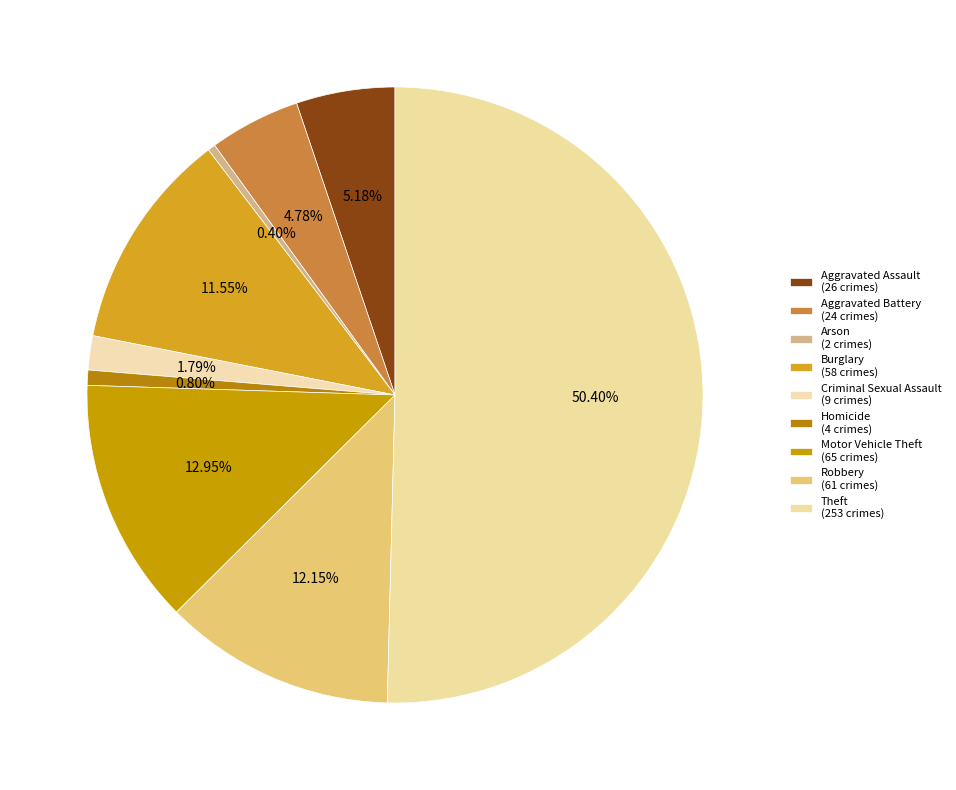

What portion of the pie excludes Homicide?

99.2%